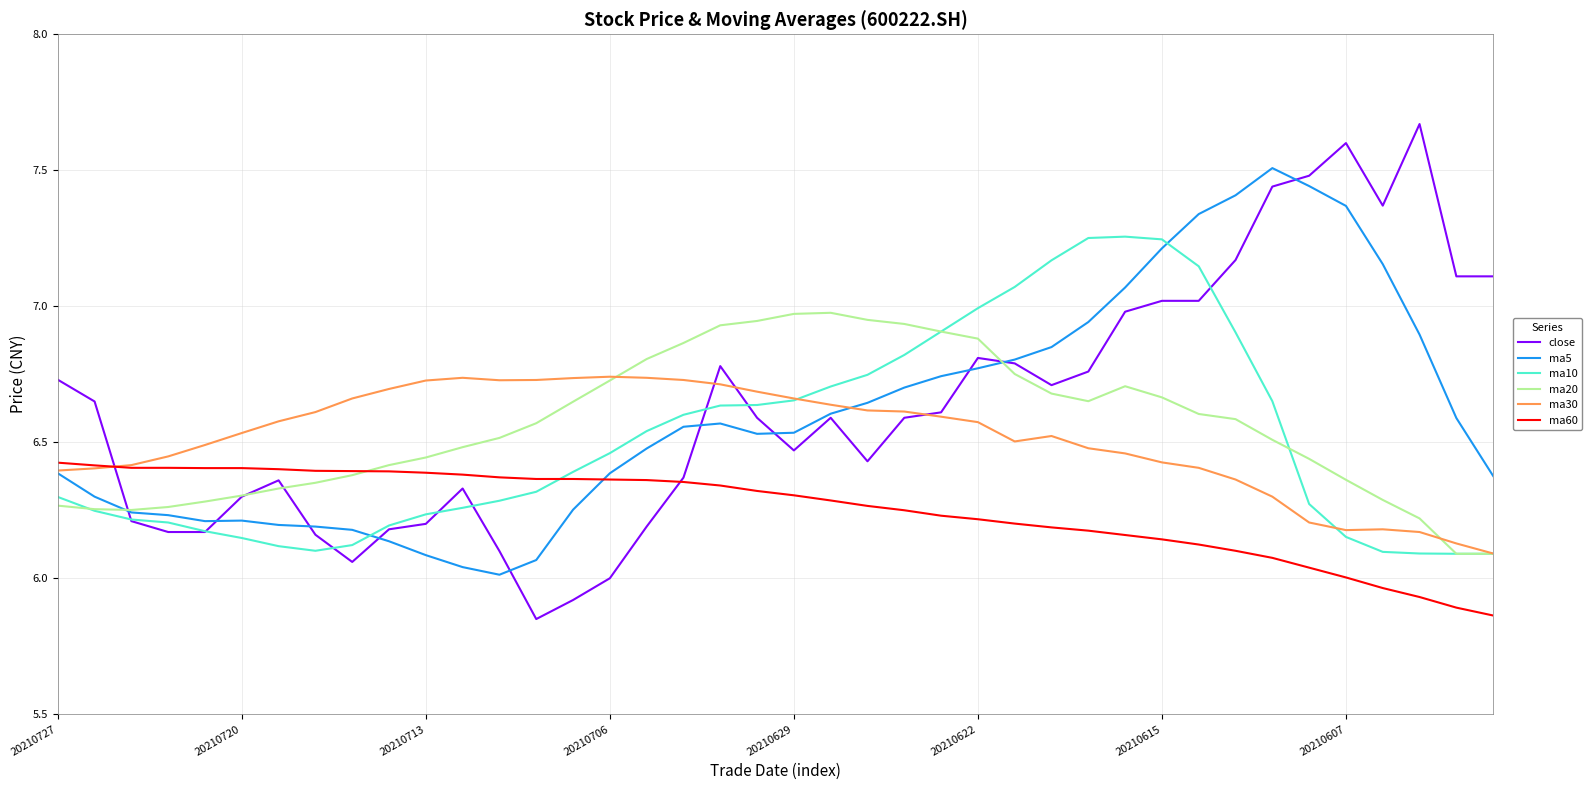

What is the difference between the maximum and second lowest values in the ma5 series?

1.5